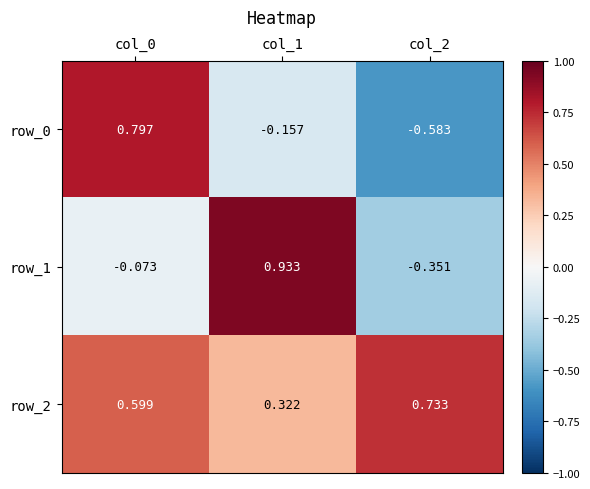

Rank the categories by row_0 value from lowest to highest.

col_2, col_1, col_0